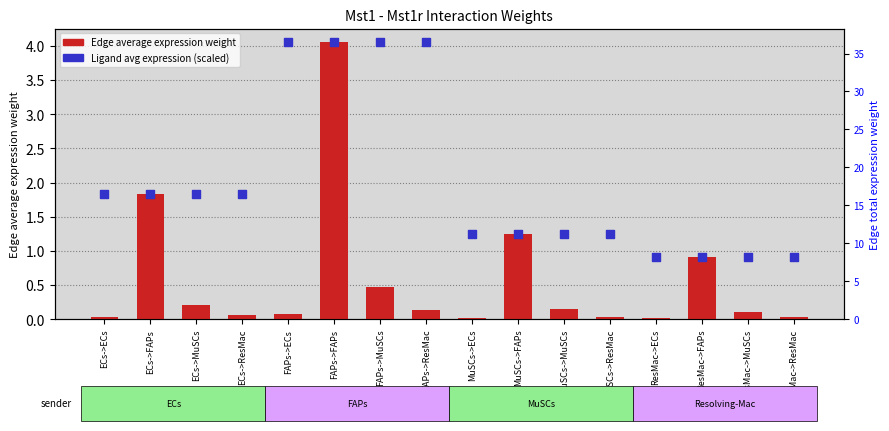

At how many categories does at least one series exceed 29?

1